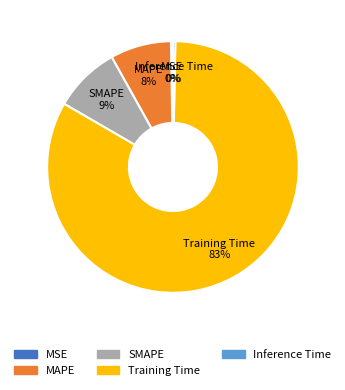

Is the sum of SMAPE and Training Time greater than half?

Yes